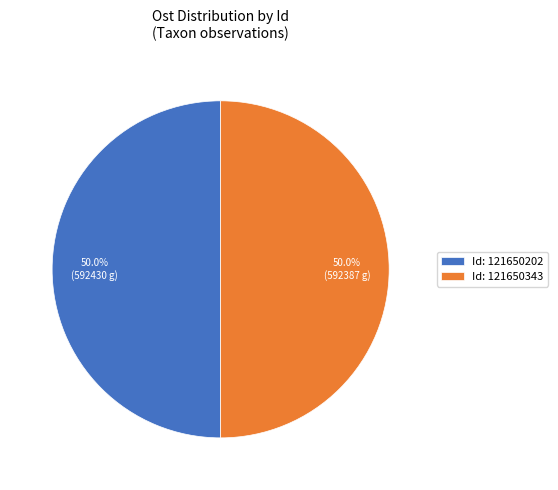

What is the ratio of the value at Id: 121650202 to the value at Id: 121650343?

1.0